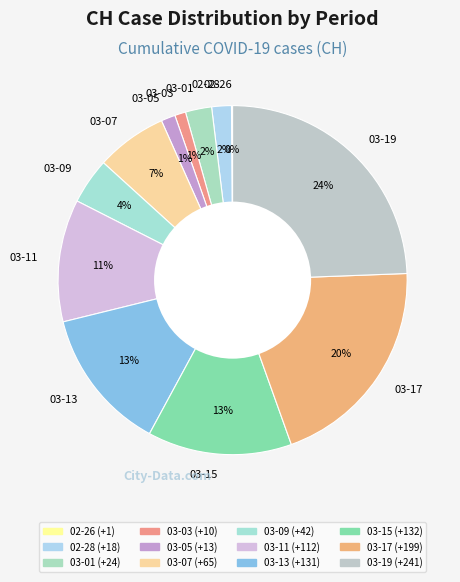

Which has a higher value, 03-15 or 03-03?

03-15